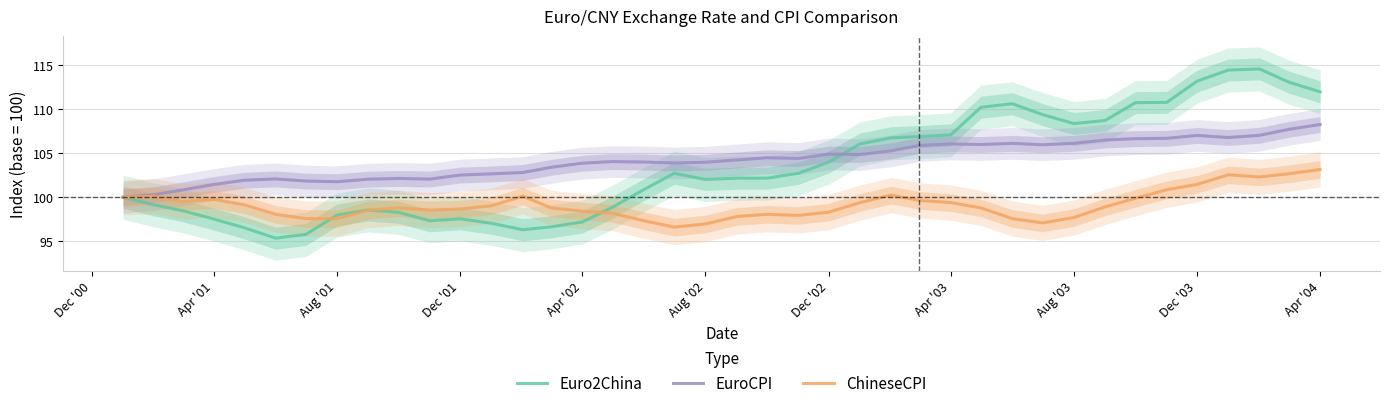

Which series ends up on top after the final intersection of Euro2China and ChineseCPI?

Euro2China